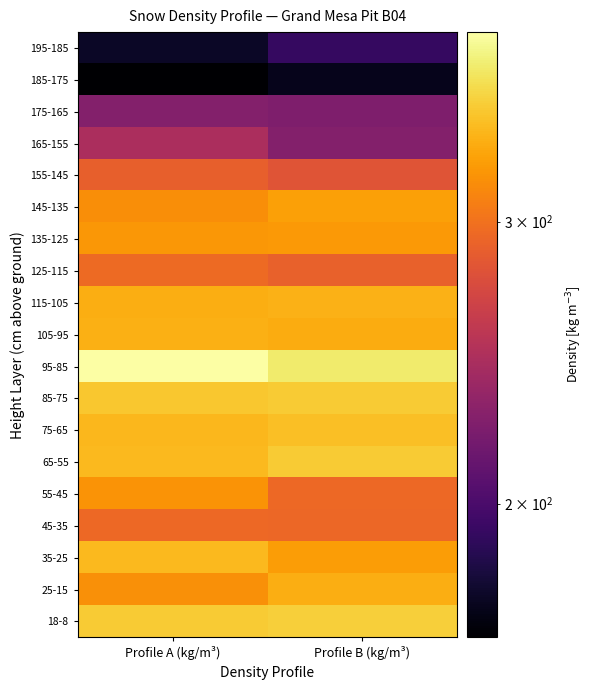

At which category is the sum across all series the highest?

Profile A (kg/m³)